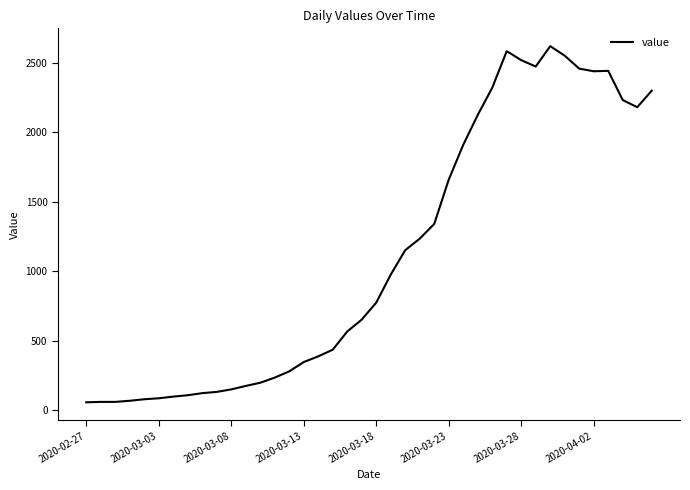

What is the difference between the maximum and minimum values?

2566